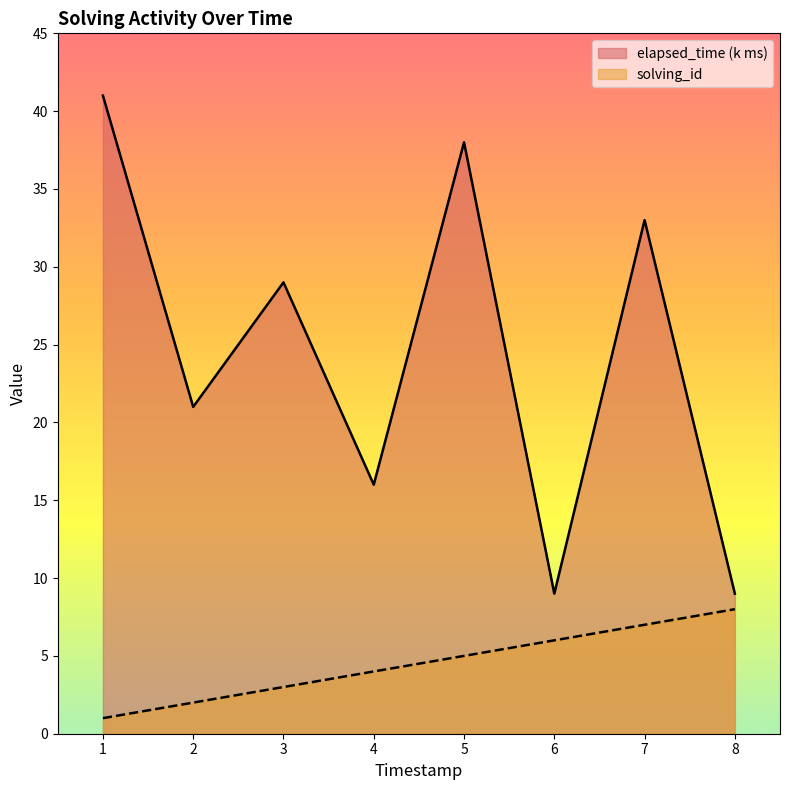

What is the sum of the solving_id values at 7 and 2?

9